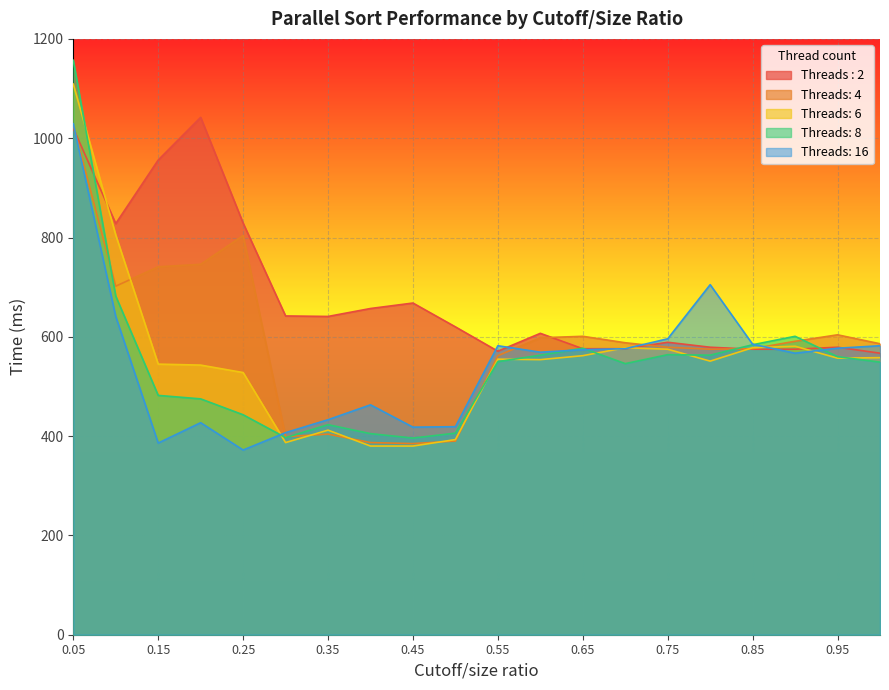

What is the label of the 19th point from the right?

0.1